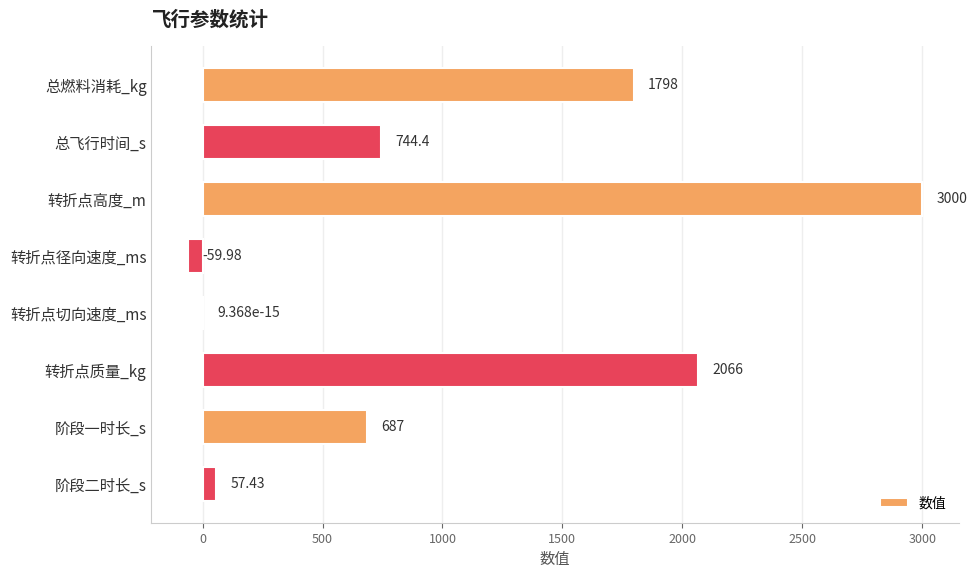

Approximately how many times larger is the value at 总燃料消耗_kg compared to 转折点高度_m?

0.6